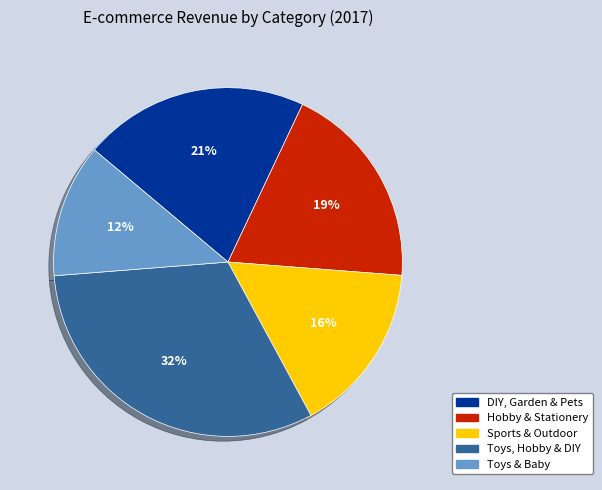

To the nearest percent, what is the combined percentage of Hobby & Stationery and Sports & Outdoor?

35%